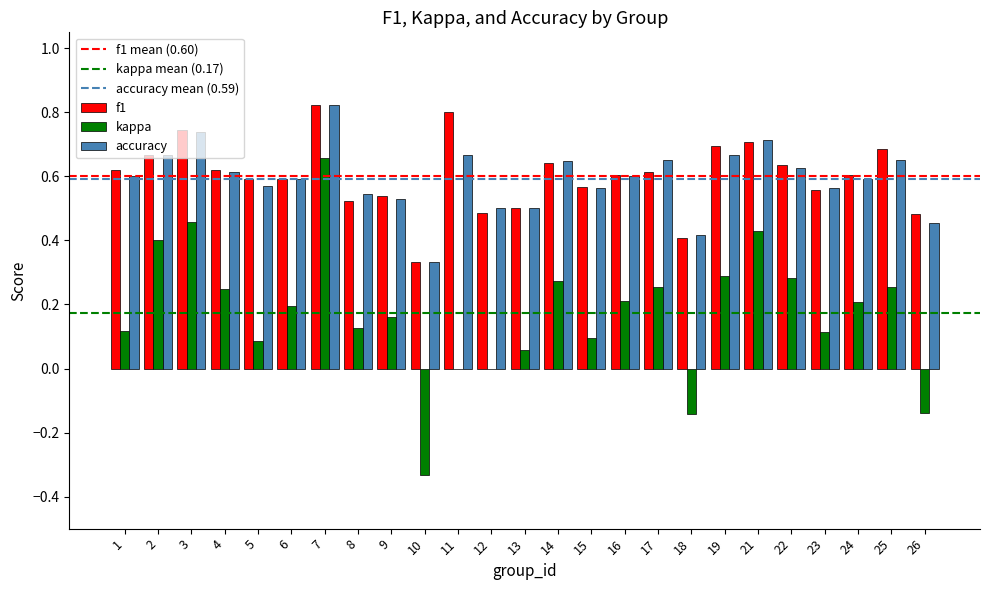

What is the sum of all accuracy values?

14.8